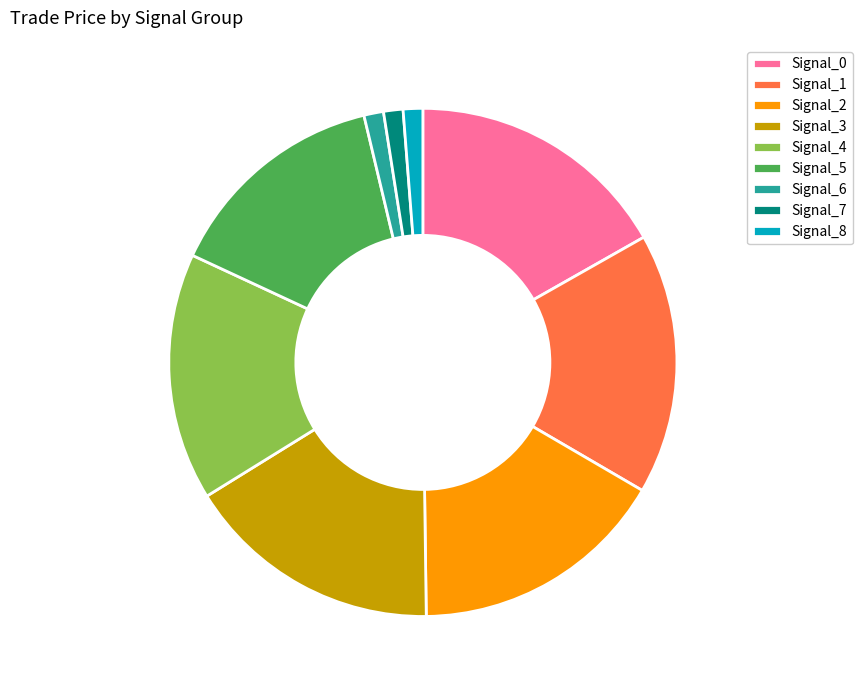

Is there any slice that represents more than half of the pie?

No